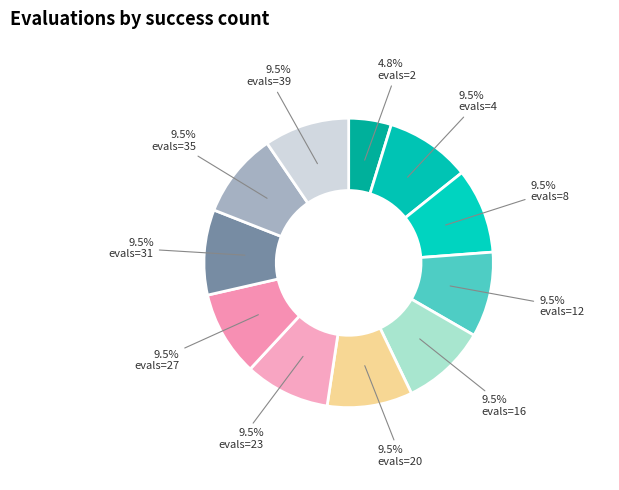

Is there a majority slice in this chart?

No